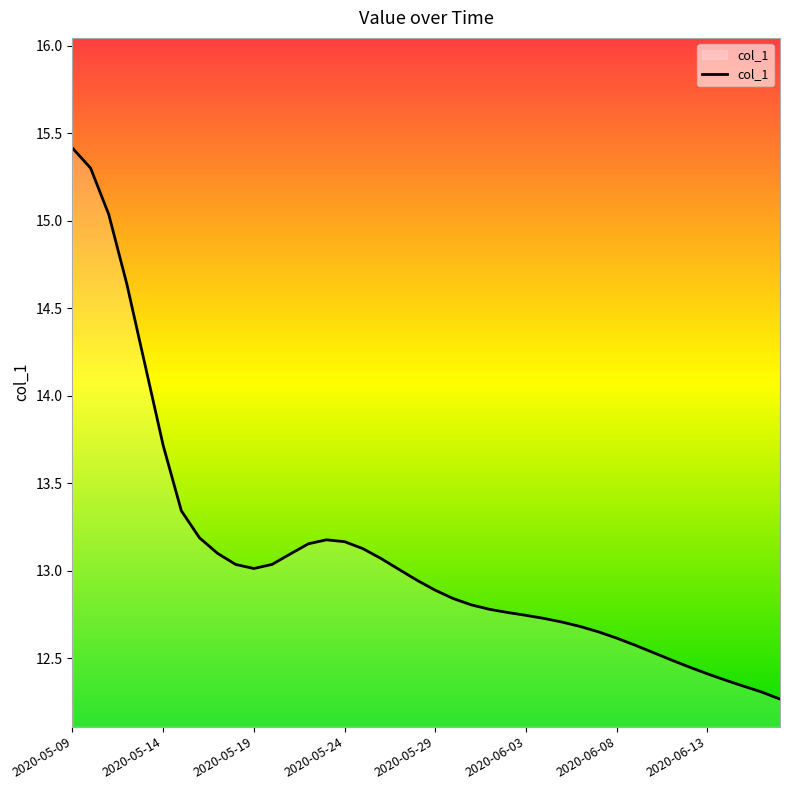

What is the greatest value displayed?

15.4